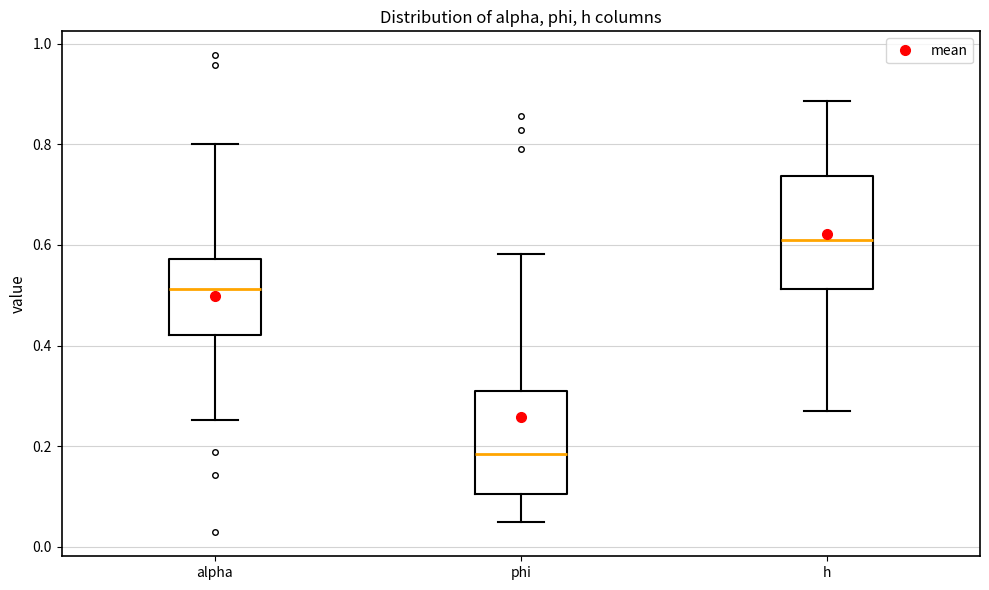

Reading left to right, transcribe this box plot: for each box, give where its median line is, the range the box spans, and where its two whiskers end, as read against the y-axis. The values are not printed on the chart, so give them approximately, as read against the axis.

alpha: median 0.52, box 0.42 to 0.58, whiskers 0.26 to 0.80
phi: median 0.18, box 0.10 to 0.32, whiskers 0.06 to 0.58
h: median 0.62, box 0.52 to 0.74, whiskers 0.28 to 0.88